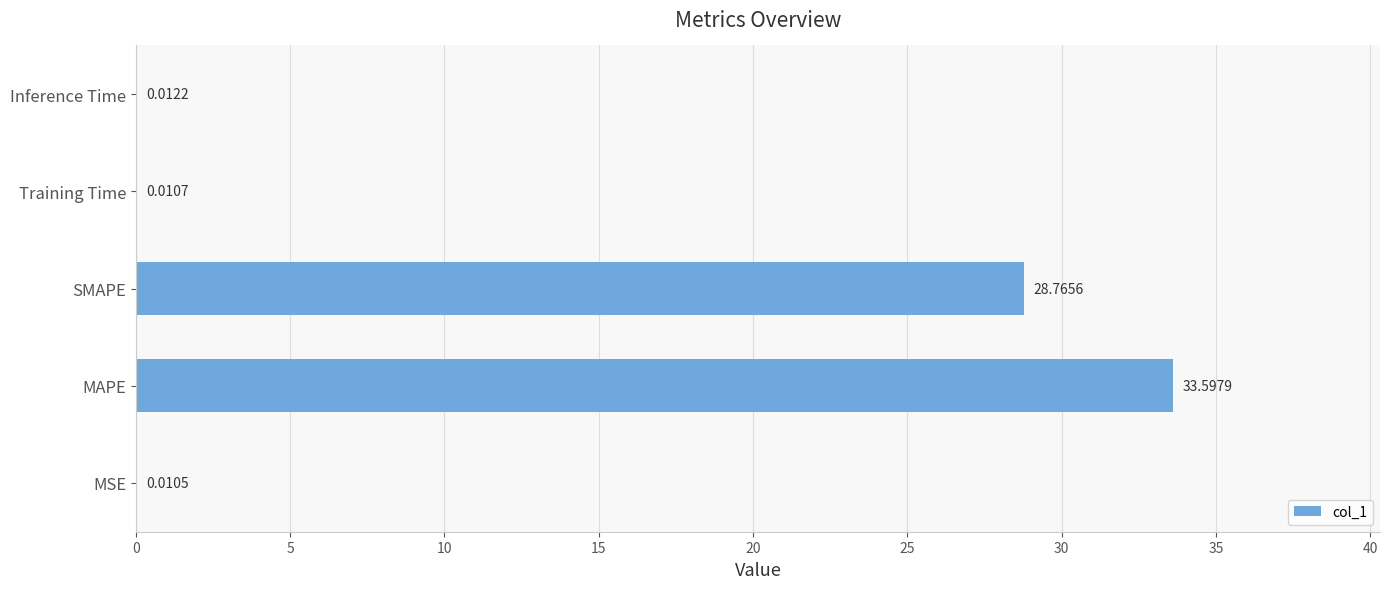

Where is the data nearest to the value 16?

SMAPE